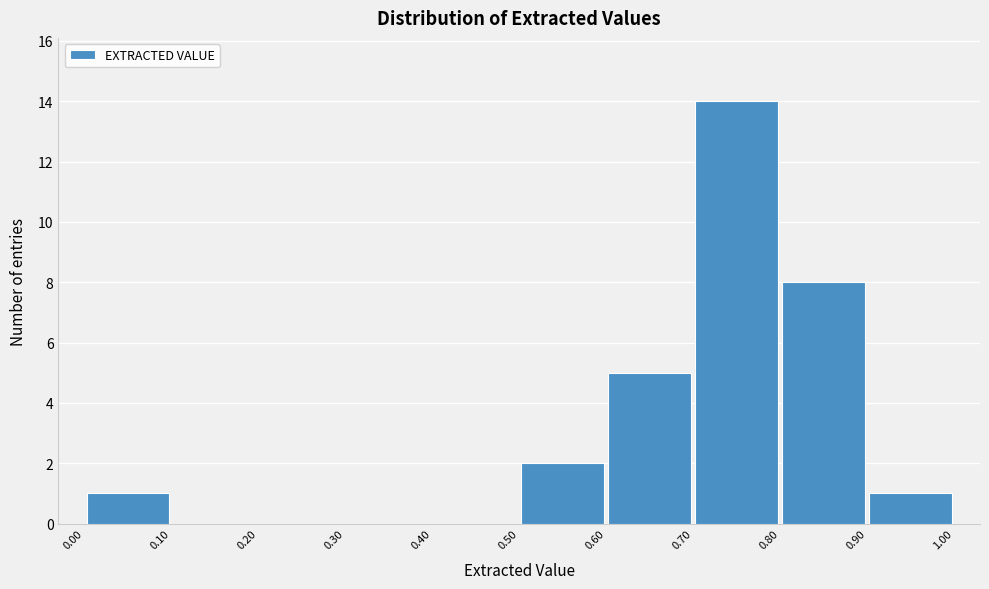

Reading left to right, list every bar in this chart as the range it spans on the x-axis followed by its height. The values are not printed on the chart, so give them approximately, as read against the axis.

0.00 to 0.10: 1
0.10 to 0.20: 0
0.20 to 0.30: 0
0.30 to 0.40: 0
0.40 to 0.50: 0
0.50 to 0.60: 2
0.60 to 0.70: 5
0.70 to 0.80: 14
0.80 to 0.90: 8
0.90 to 1.00: 1